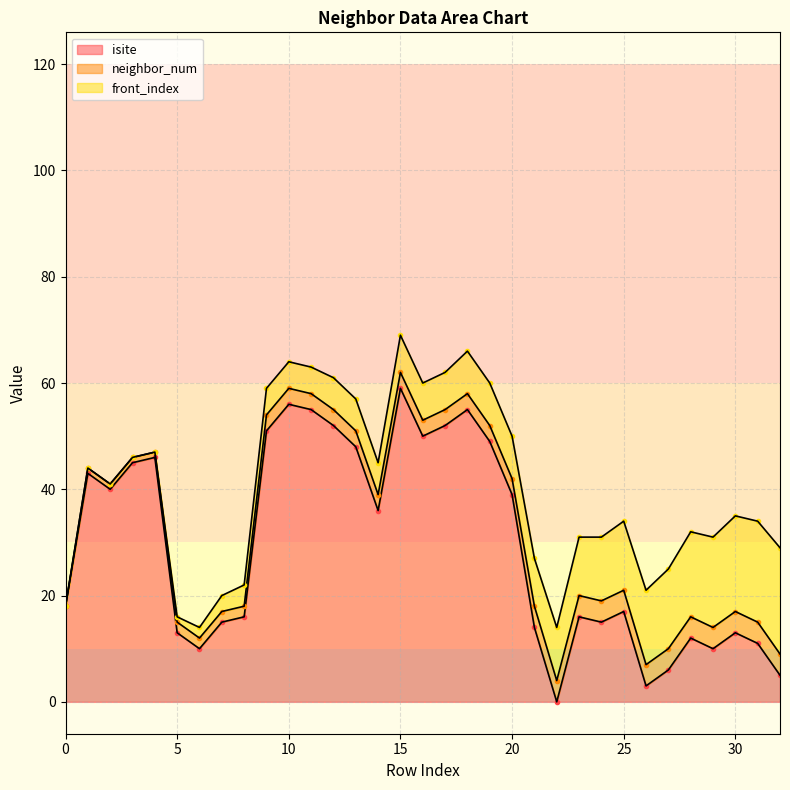

Rank the series at 20 from highest to lowest value.

isite, front_index, neighbor_num